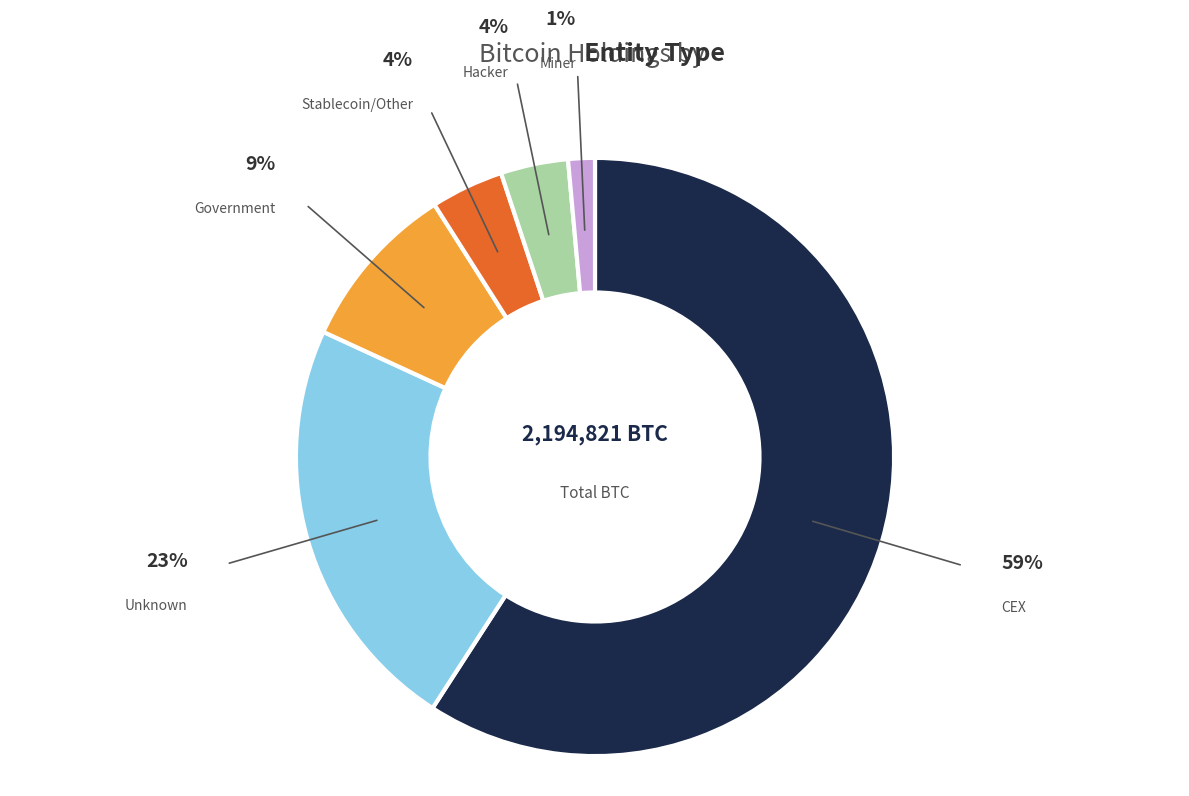

Which has a higher value, Miner or CEX?

CEX